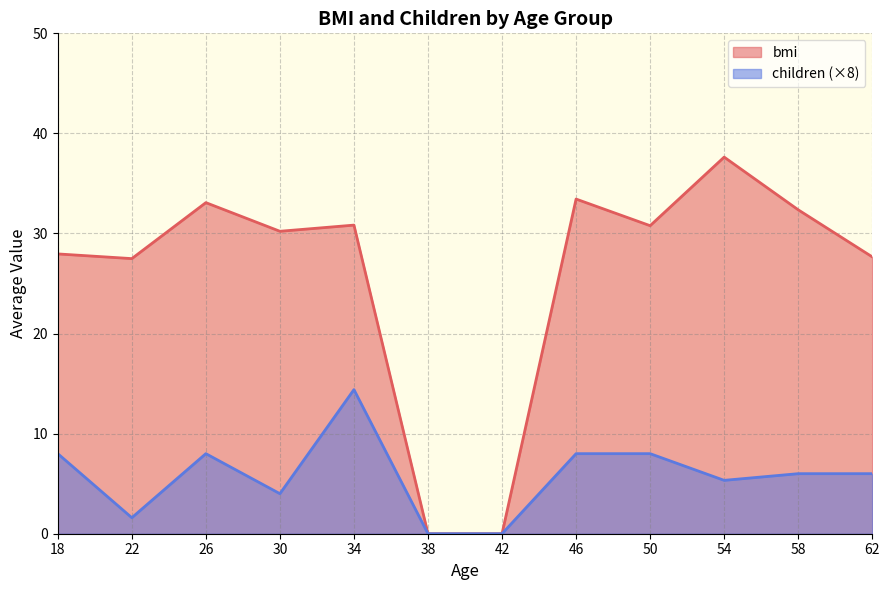

Between 0 and 19, which is larger?

19